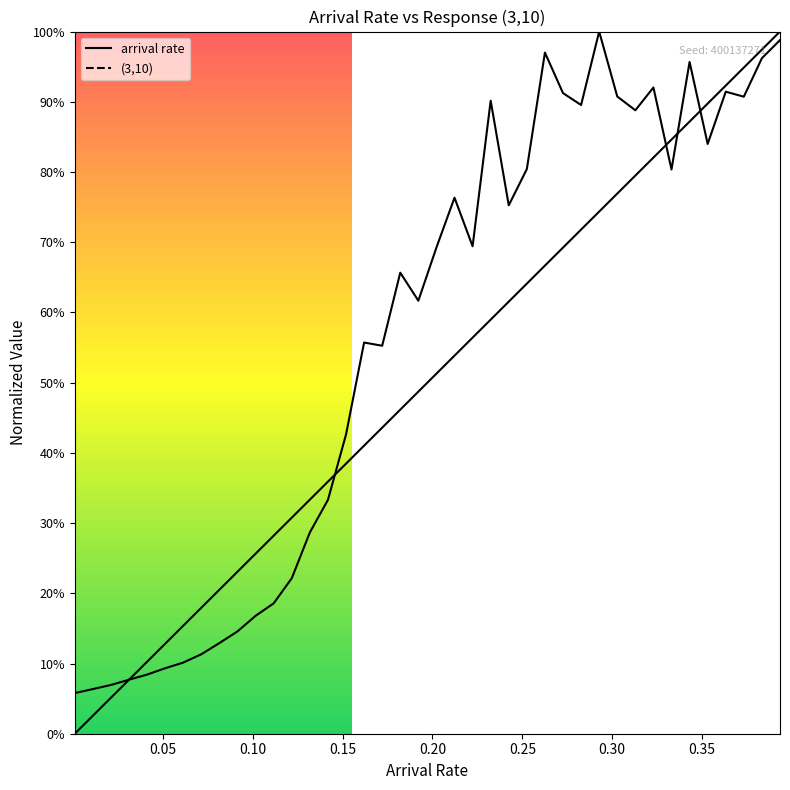

What is the difference between the second highest and second lowest values in the (3,10) series?

0.9